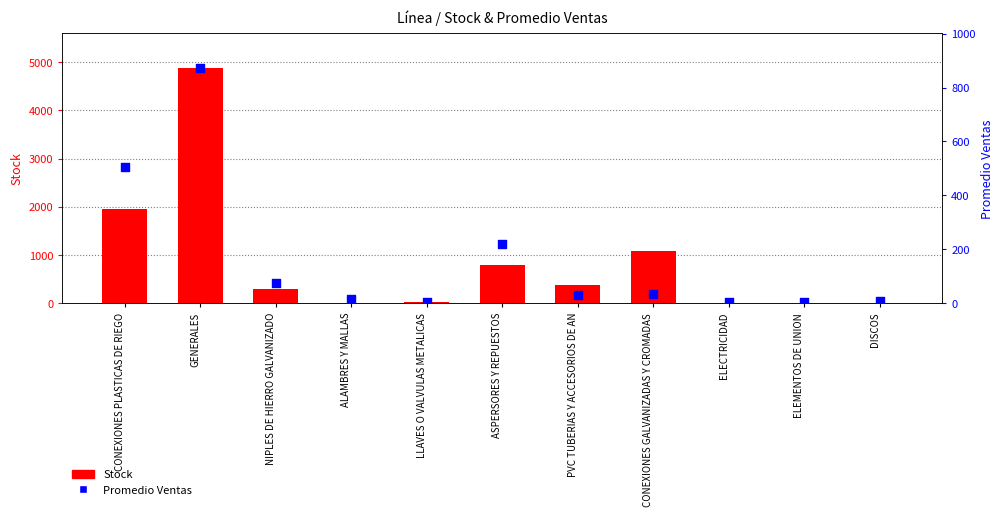

At which category is the sum across all series the highest?

GENERALES